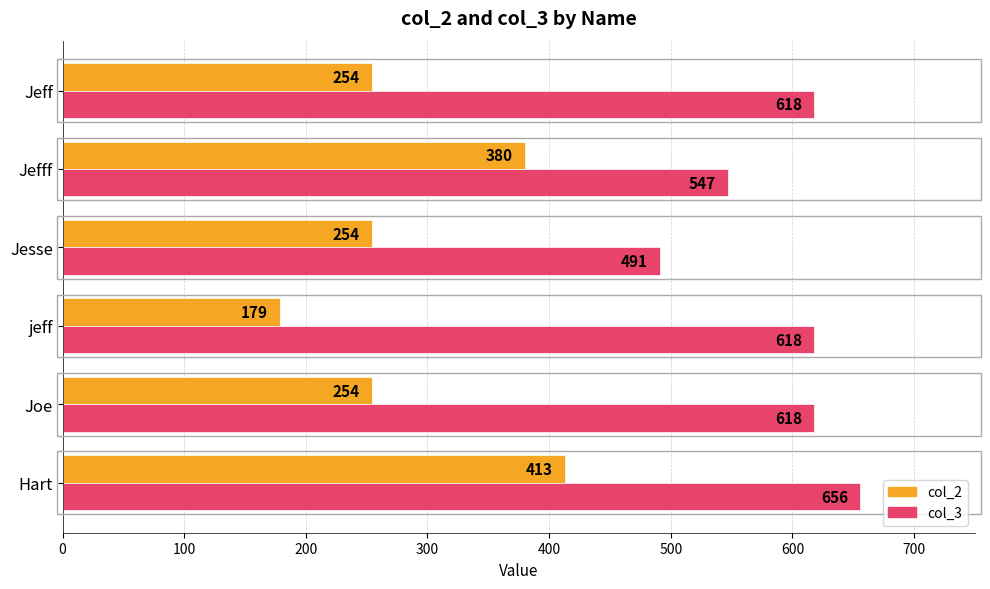

At which label is col_3 closest to 573?

Jefff